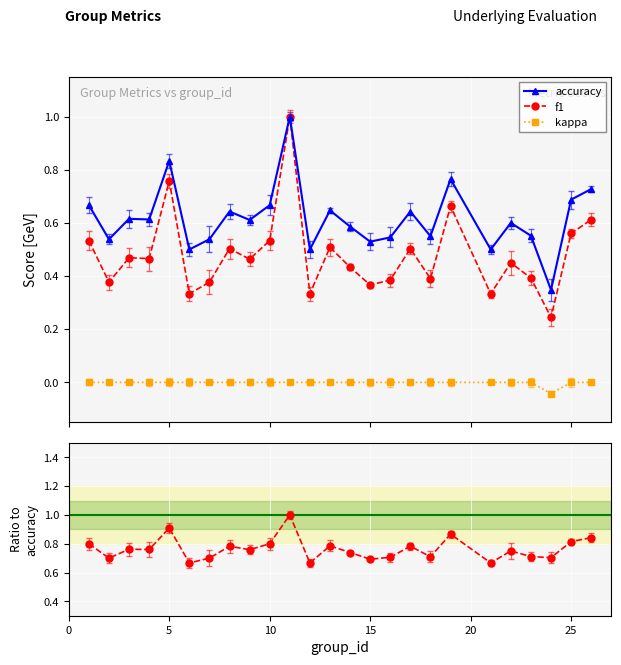

True or false: f1 and kappa cross at least once.

False